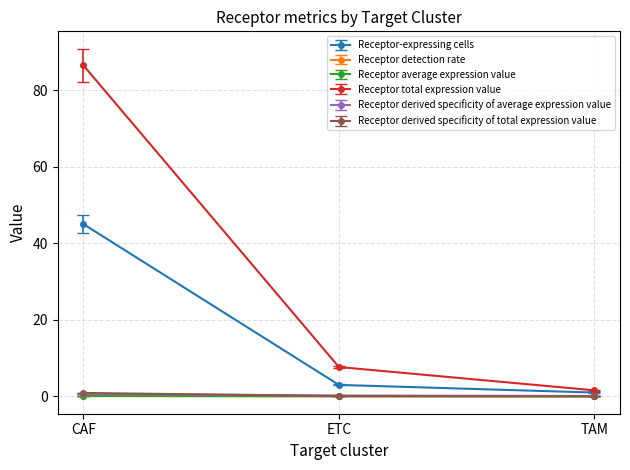

Is it true that Receptor average expression value equals 0.0 at TAM?

True